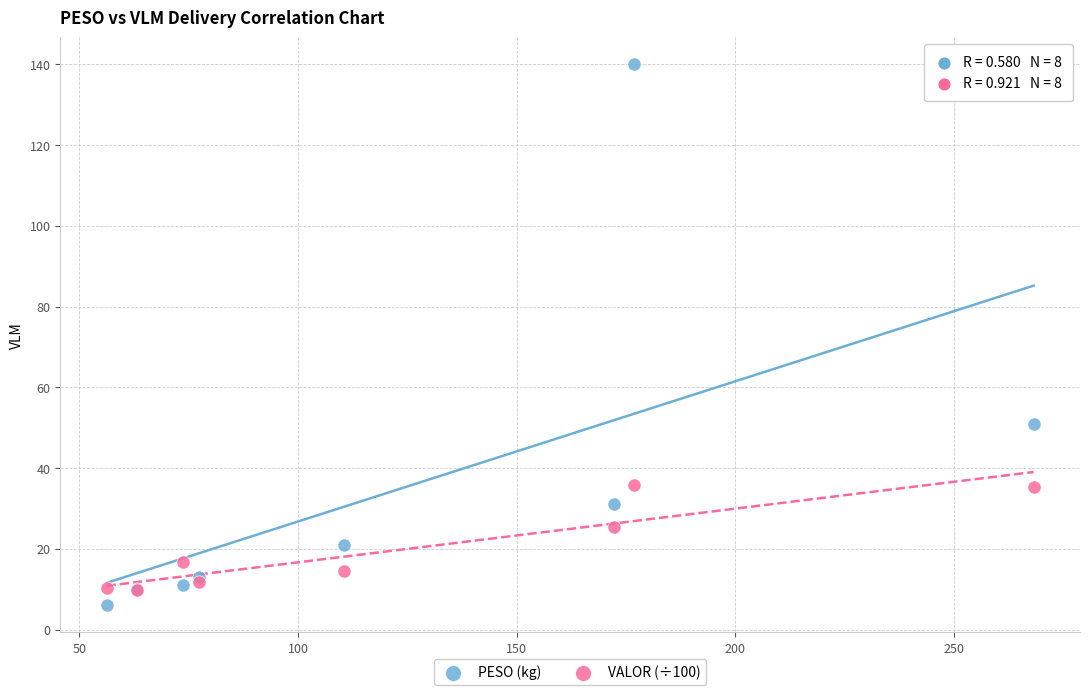

In the PESO (kg) series, what Y value is closest to 73?

51.0